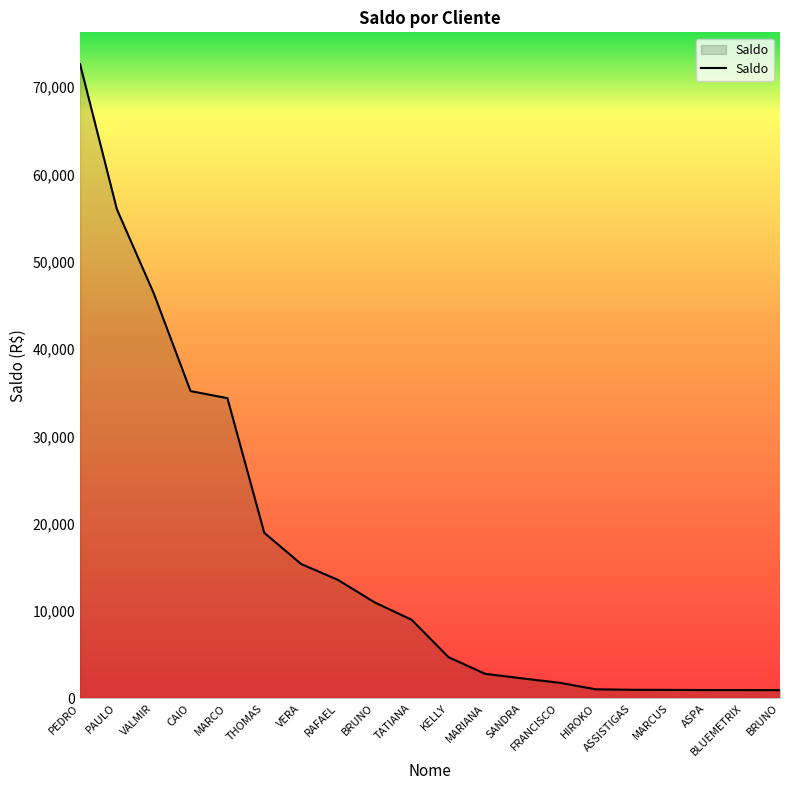

How many lines are shown in the chart?

1